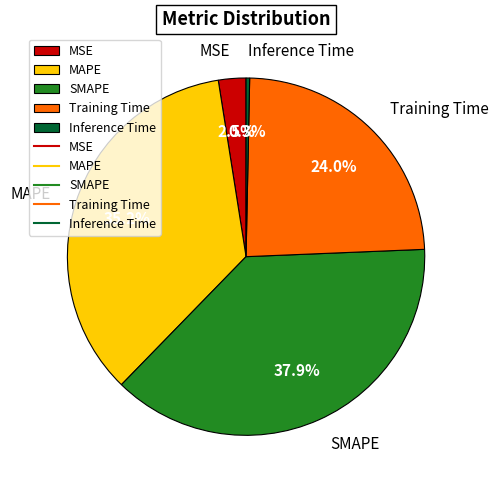

Does any single category account for the majority?

No